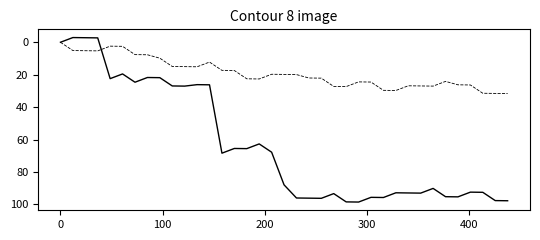

What is the greatest value displayed?

98.5